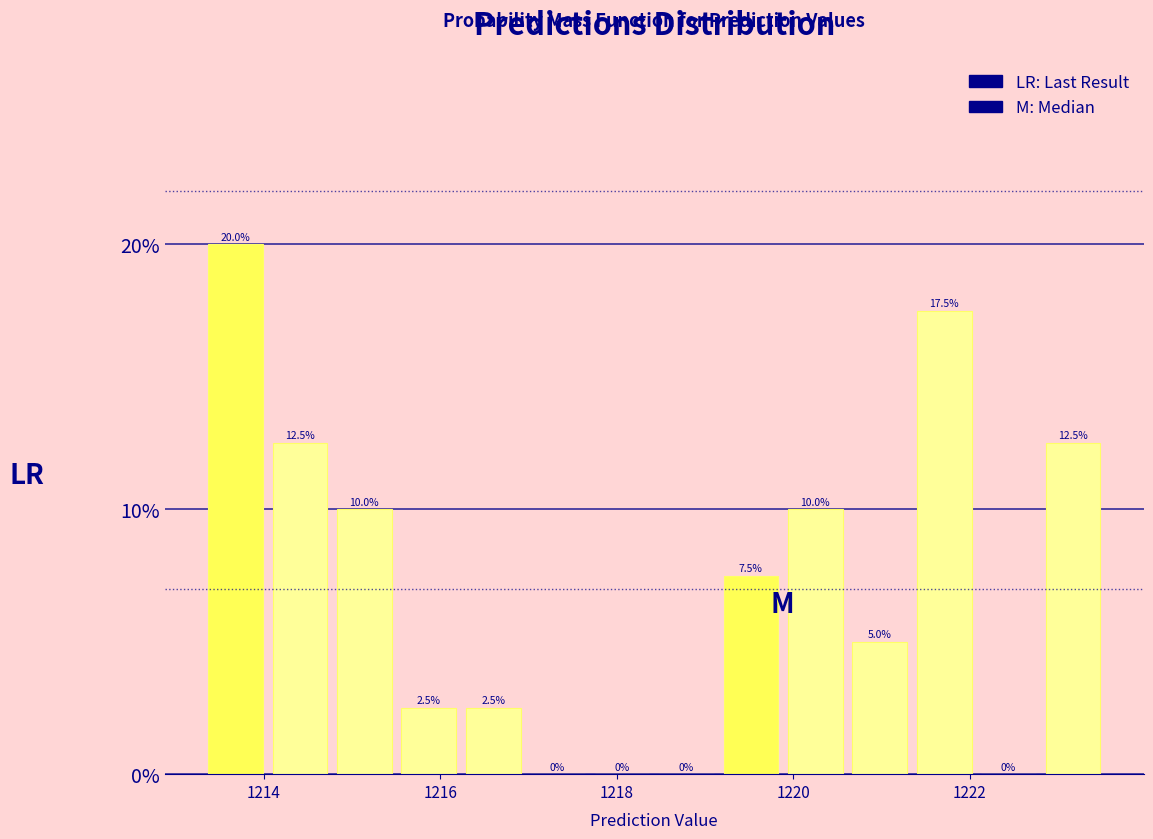

Around what value on the x-axis is the tallest bar? Give the approximate position of its centre, as read against the axis.

1213.6